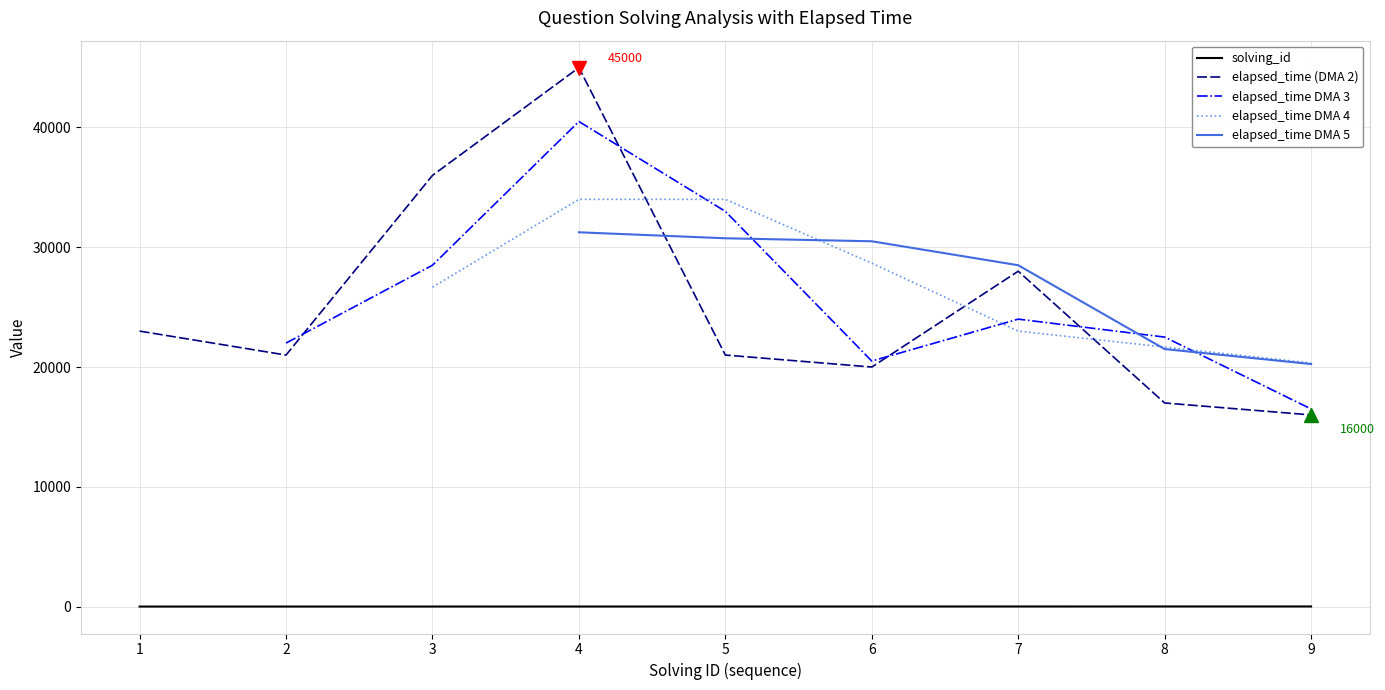

Which series has the widest spread of values?

elapsed_time (DMA 2)